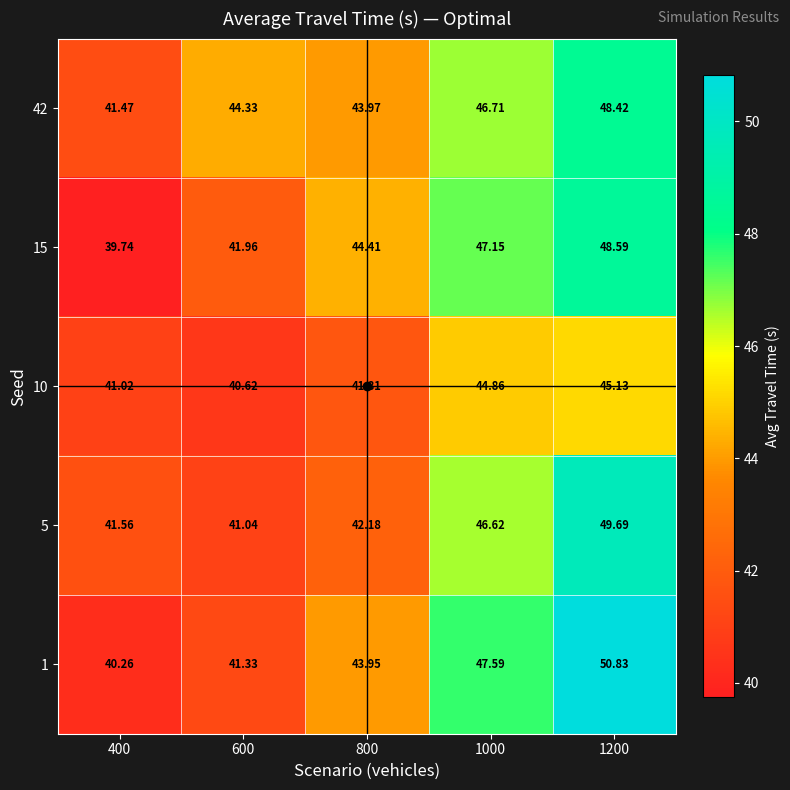

Count the number of data series in this chart.

5